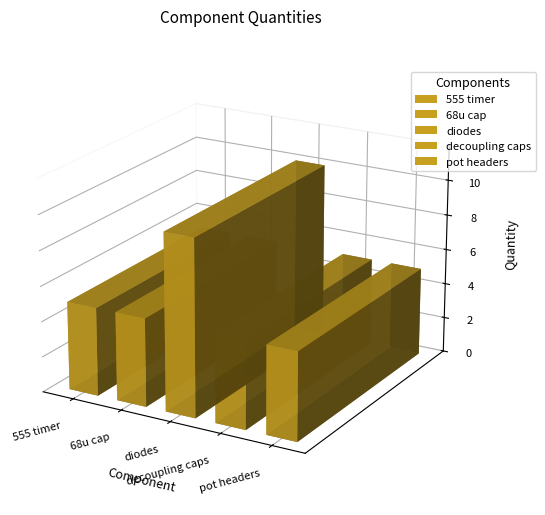

Reading left to right, what are all the values shown in this chart?

555 timer=5	68u cap=5	diodes=10	decoupling caps=5	pot headers=5